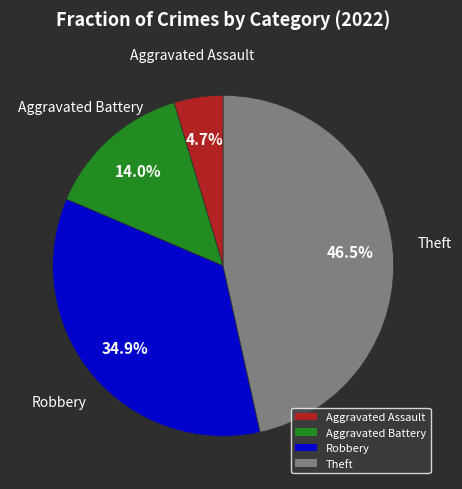

What portion of the pie excludes Aggravated Assault?

95.3%